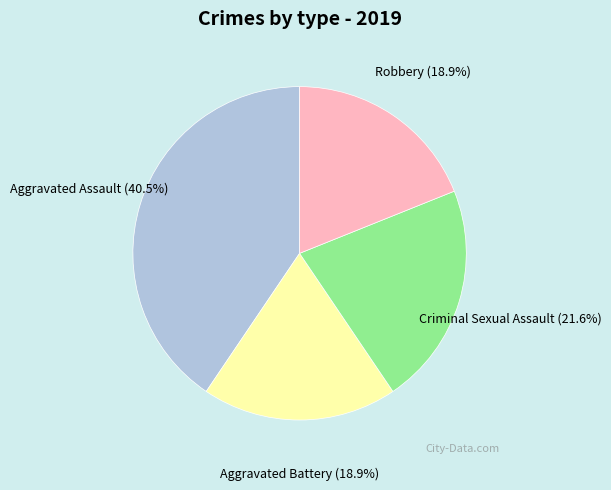

What is the ratio of the value at Criminal Sexual Assault to the value at Aggravated Battery?

1.1